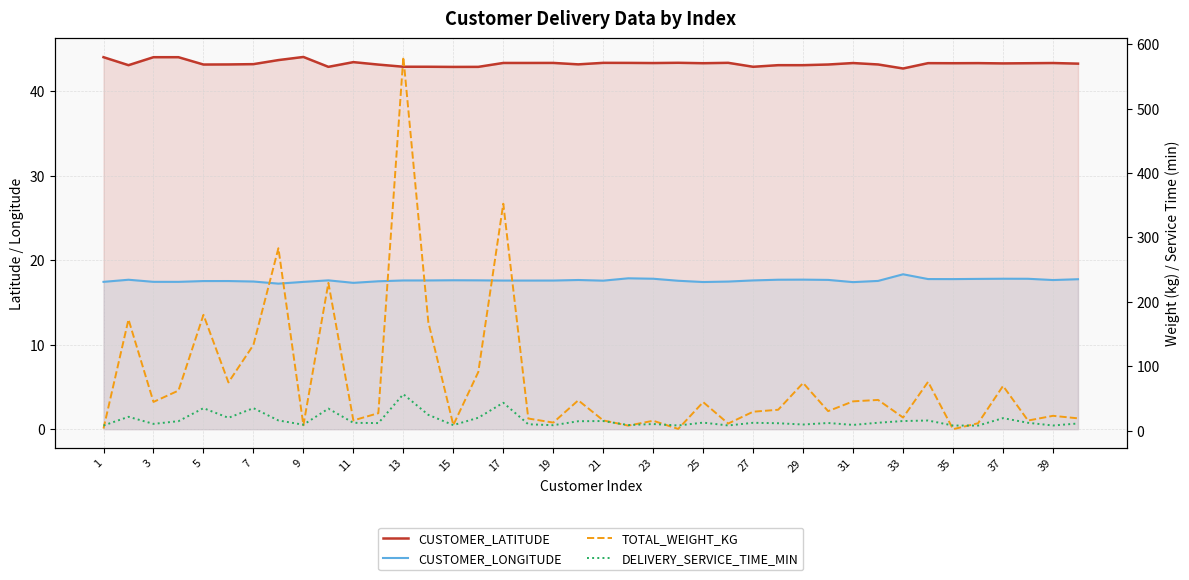

Which series has the widest spread of values?

TOTAL_WEIGHT_KG